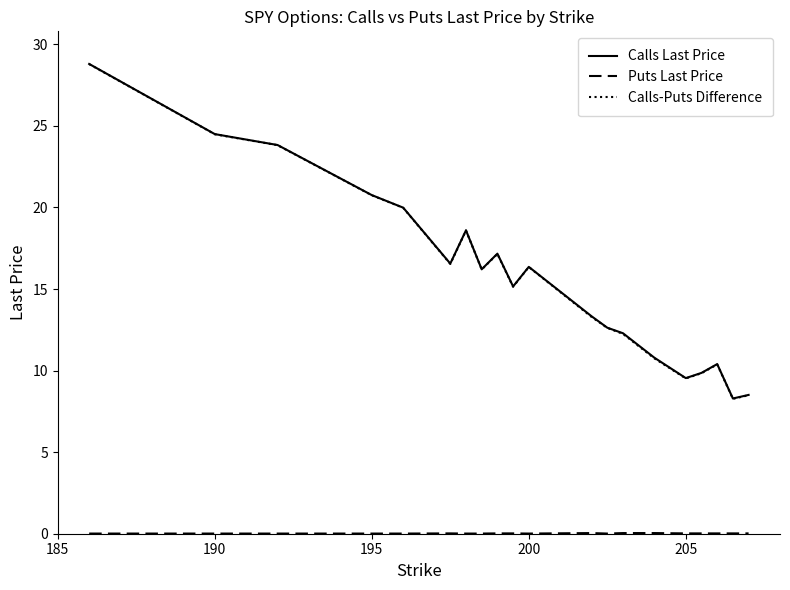

What is the lowest value of the Calls Last Price series?

8.3